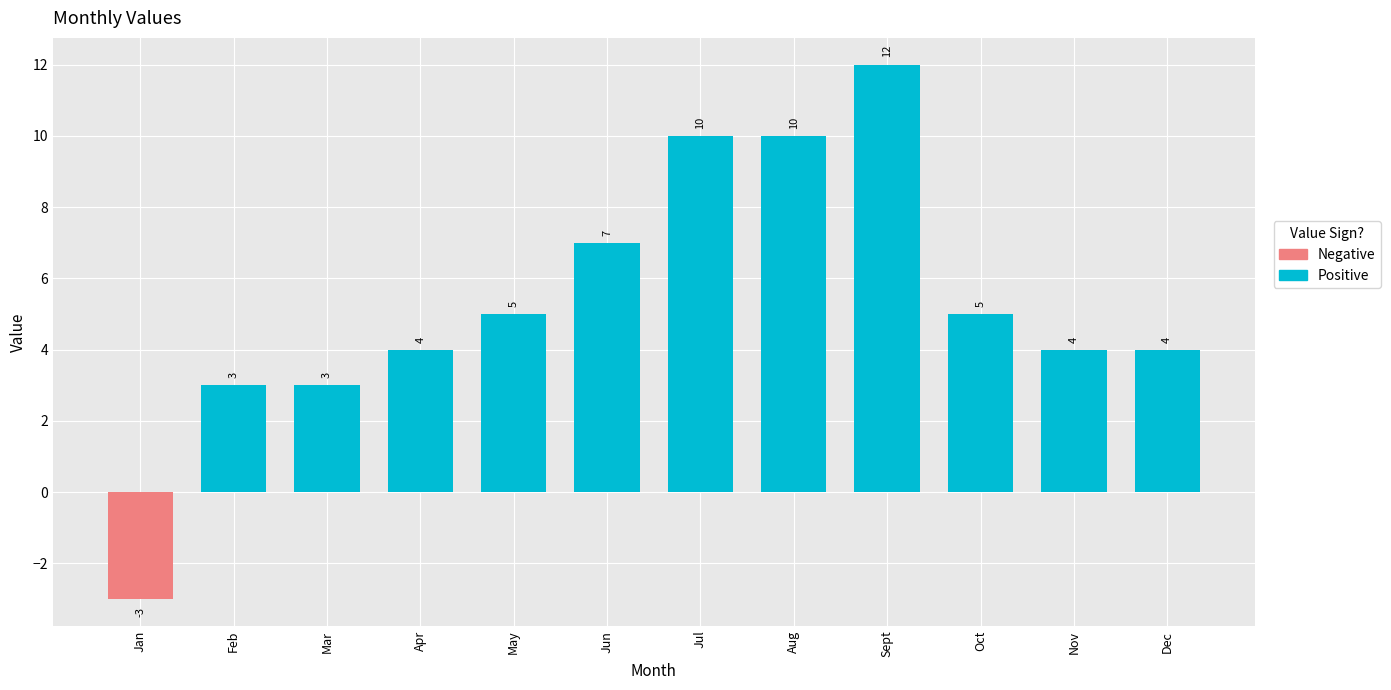

How many data points are less than 5?

6